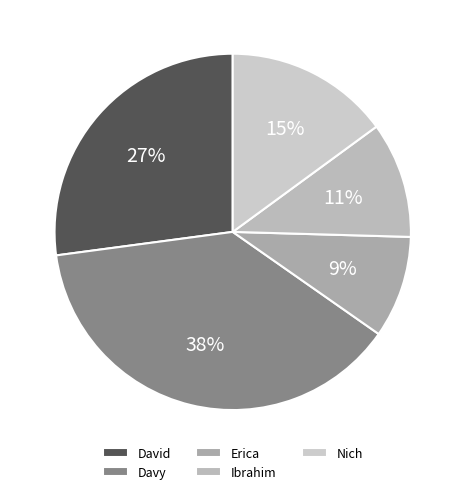

Count the number of slices in the pie.

5